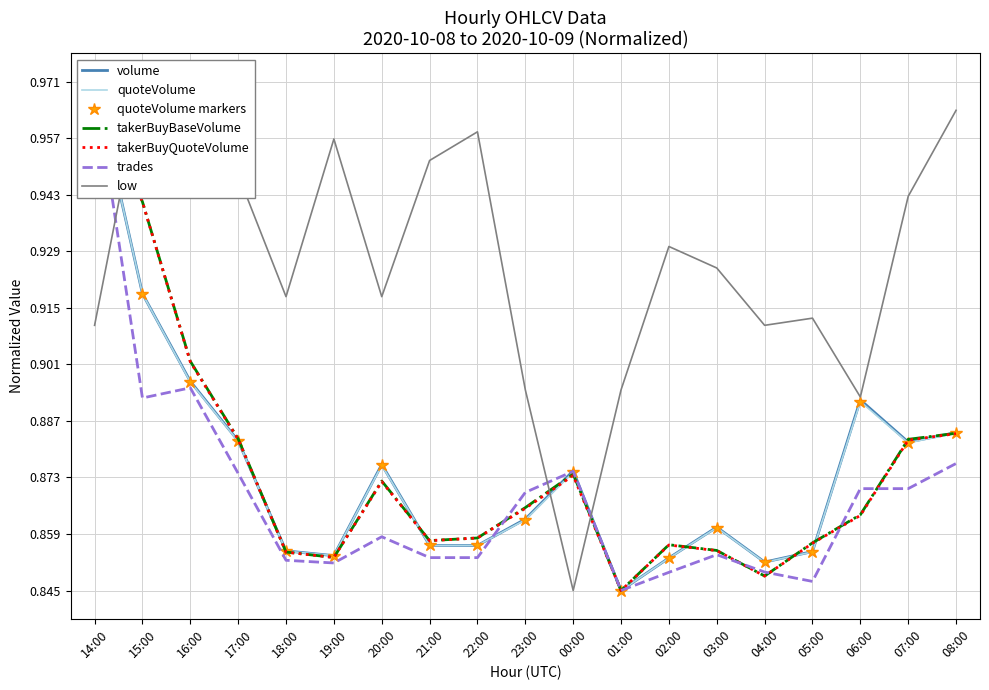

Count the volume values in the range 0 to 1.

19